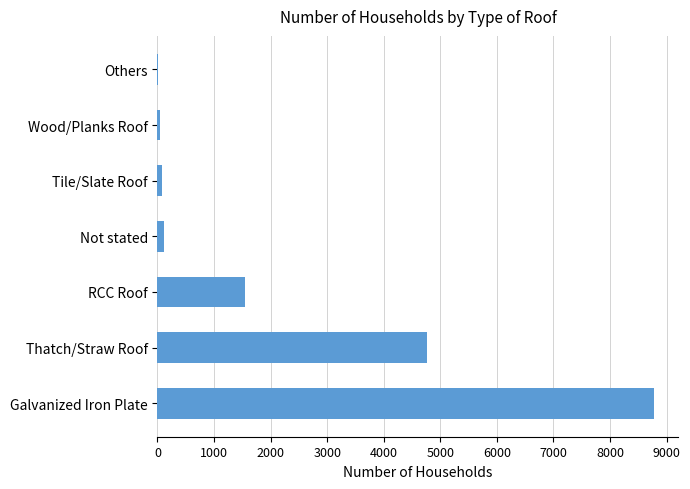

What is the greatest value displayed?

8770